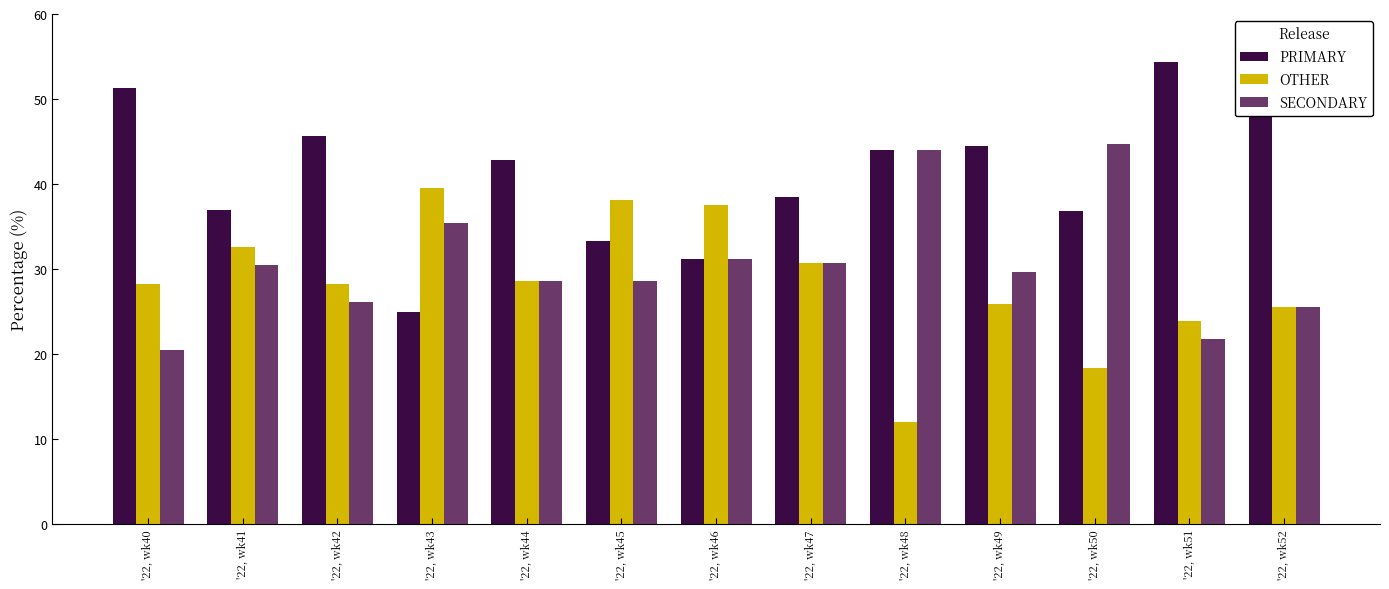

What is the approximate value of OTHER at '22, wk40?

28.2